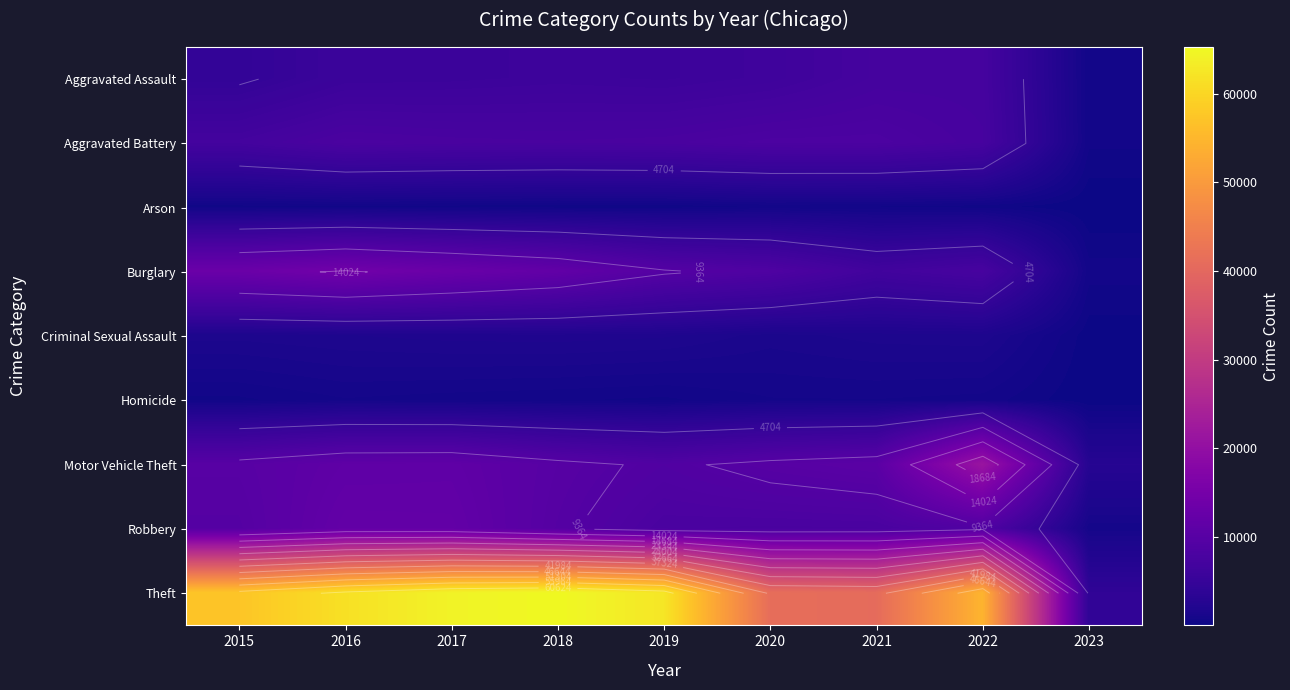

The Homicide series shows 672 at 2017. True or false?

True